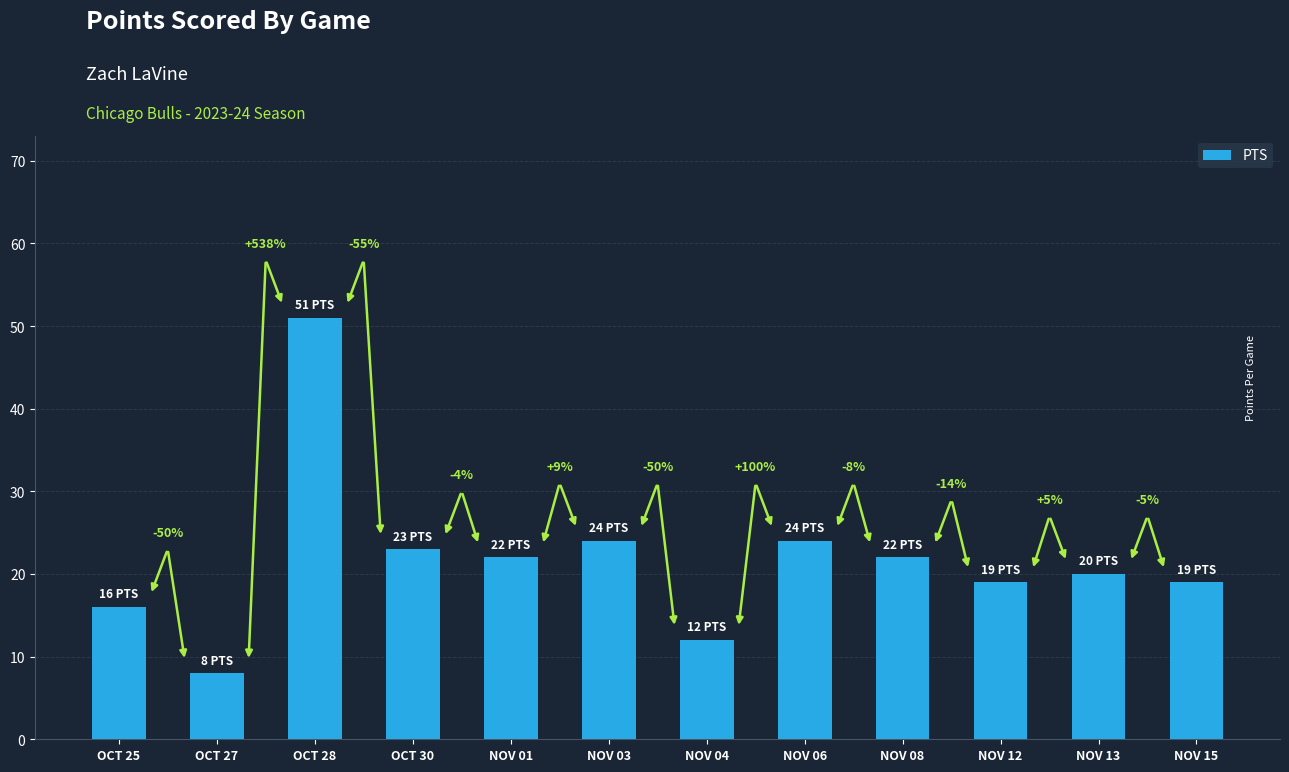

Are the bars horizontal?

No